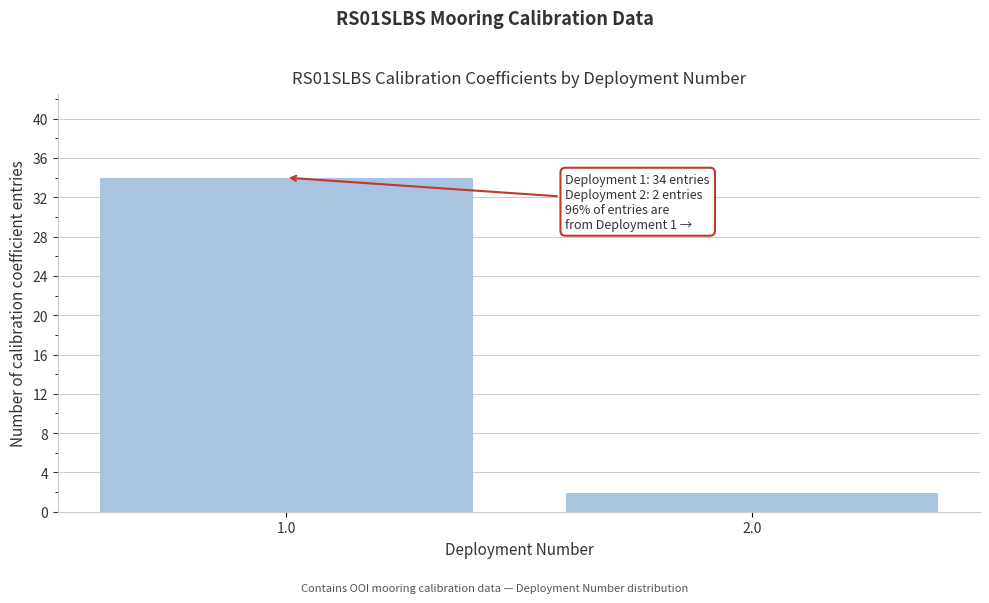

Reading left to right, extract all data points from this chart.

1.0=34	2.0=2